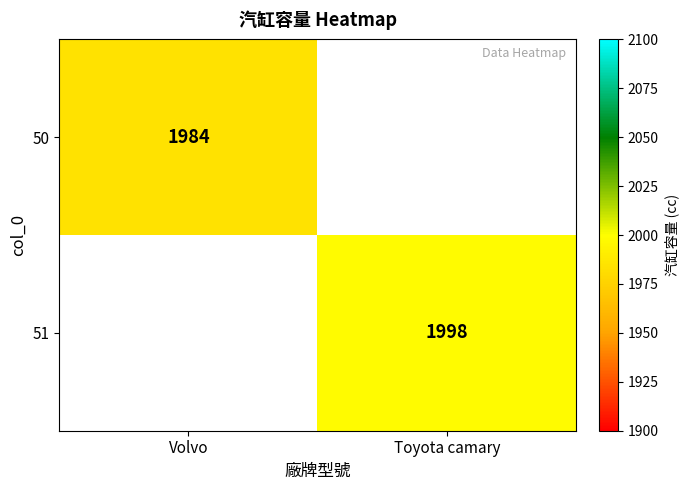

The 50 series shows 1984 at Volvo. True or false?

True